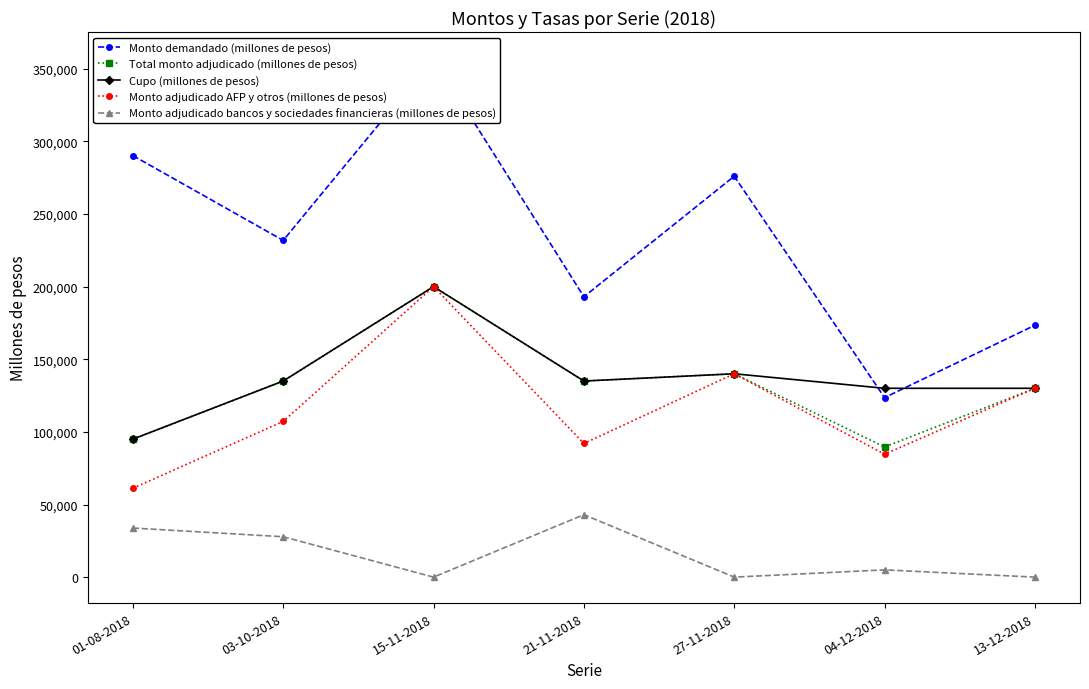

Which has a higher value, 13-12-2018 or 27-11-2018?

27-11-2018